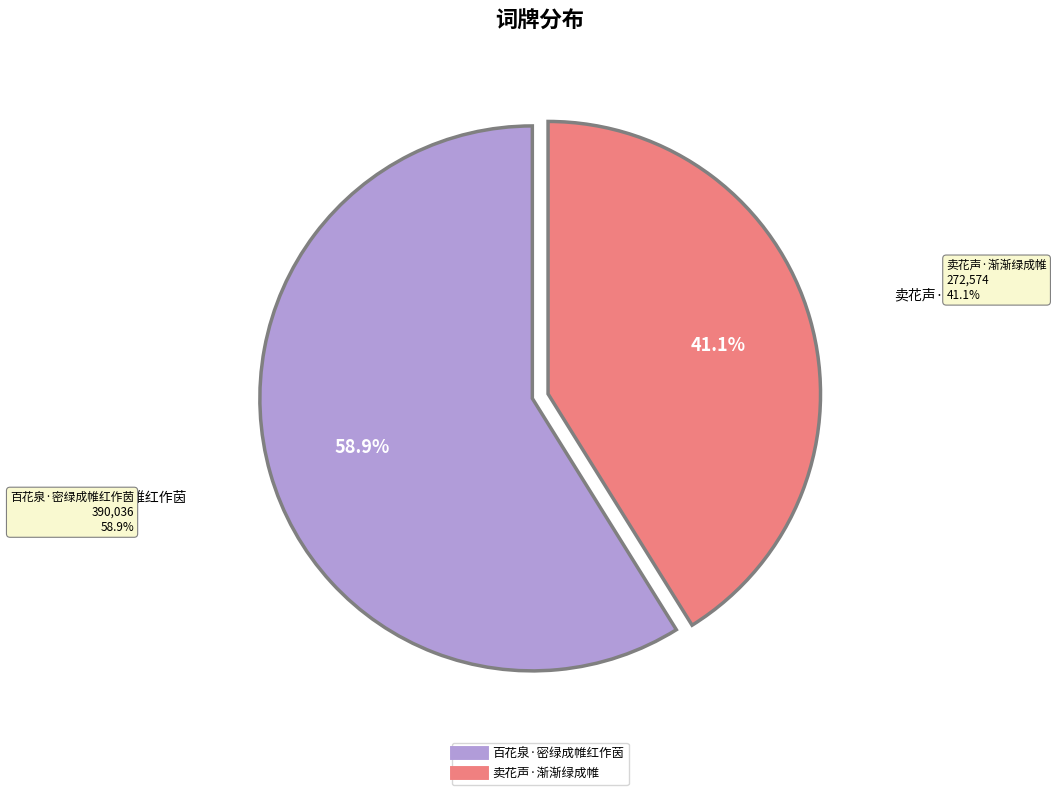

Do 百花泉·密绿成帷红作茵 and 卖花声·渐渐绿成帷 together represent more than half of the pie?

Yes